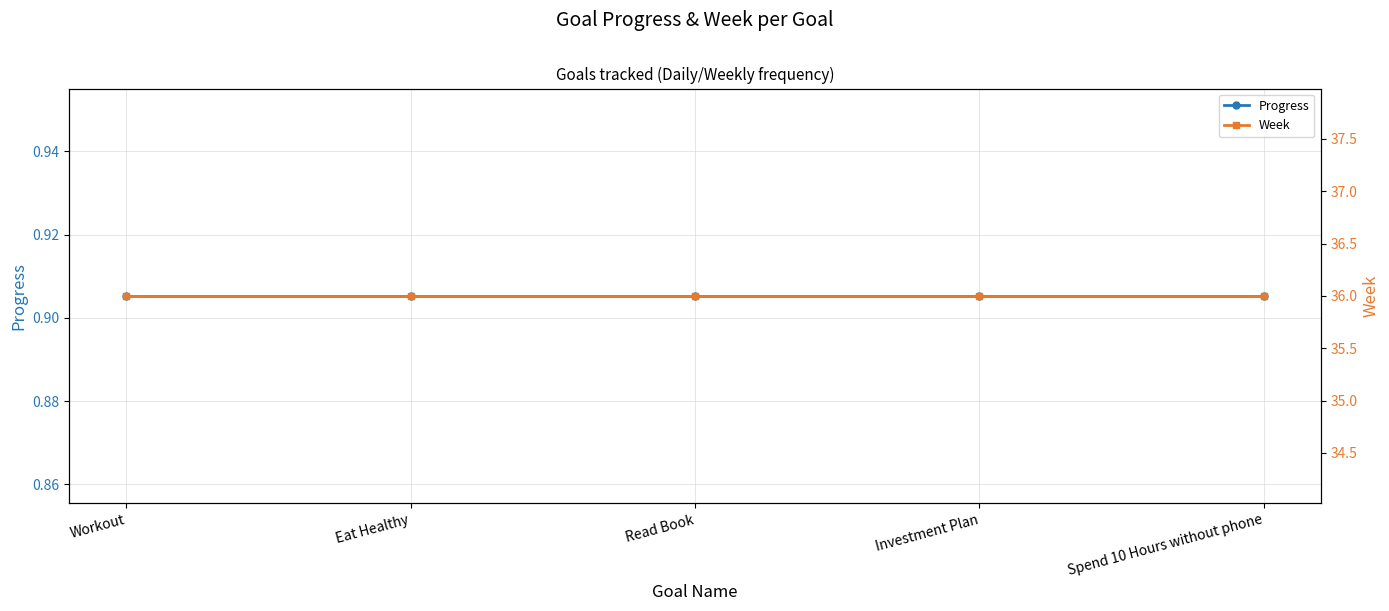

True or false: Week has a value of 36.0 at Investment Plan.

True